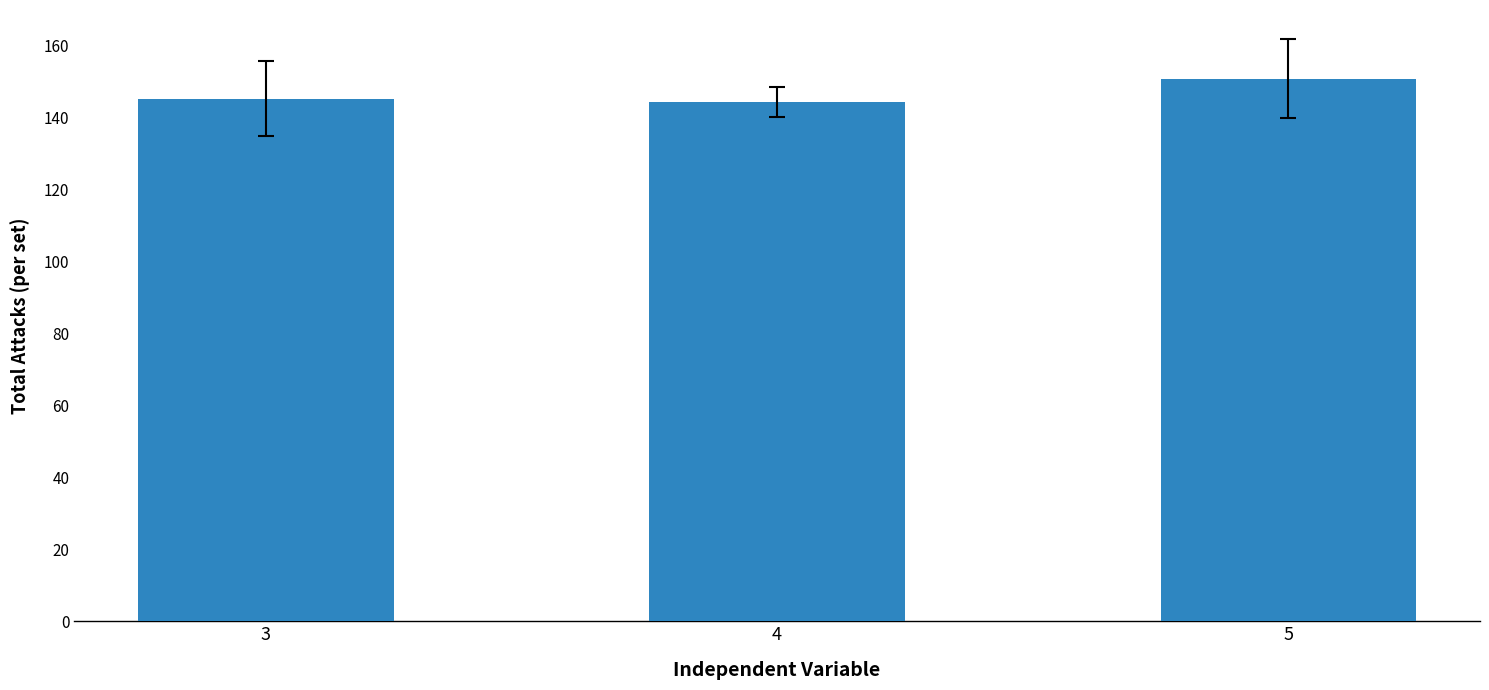

What is the minimum value shown in the chart?

144.3